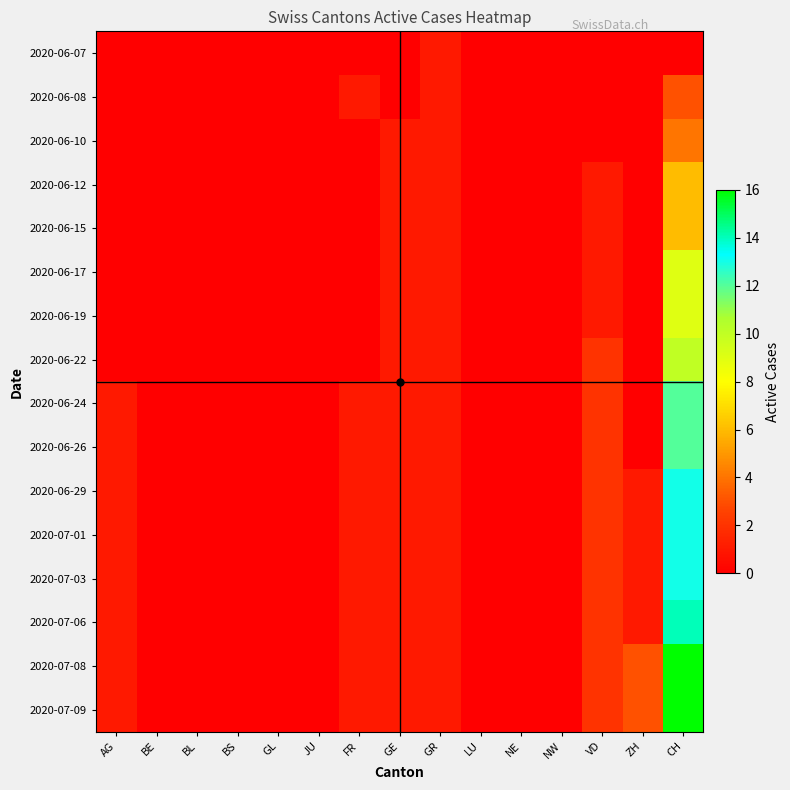

Rank the series by their maximum value, from lowest to highest.

2020-06-07, 2020-06-08, 2020-06-10, 2020-06-12, 2020-06-15, 2020-06-17, 2020-06-19, 2020-06-22, 2020-06-24, 2020-06-26, 2020-06-29, 2020-07-01, 2020-07-03, 2020-07-06, 2020-07-08, 2020-07-09